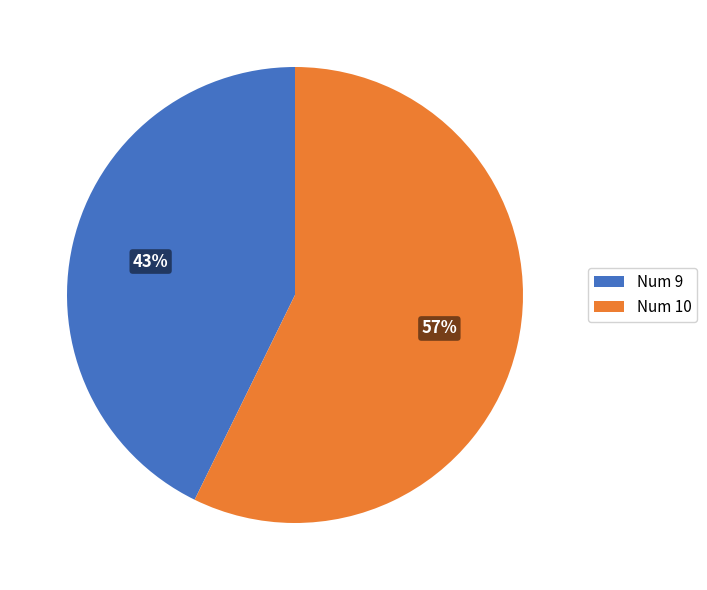

To the nearest percent, what is the average slice percentage?

50%